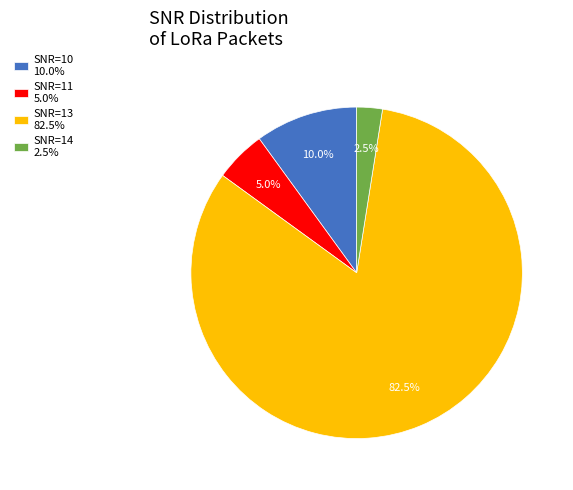

Does any single category account for the majority?

Yes